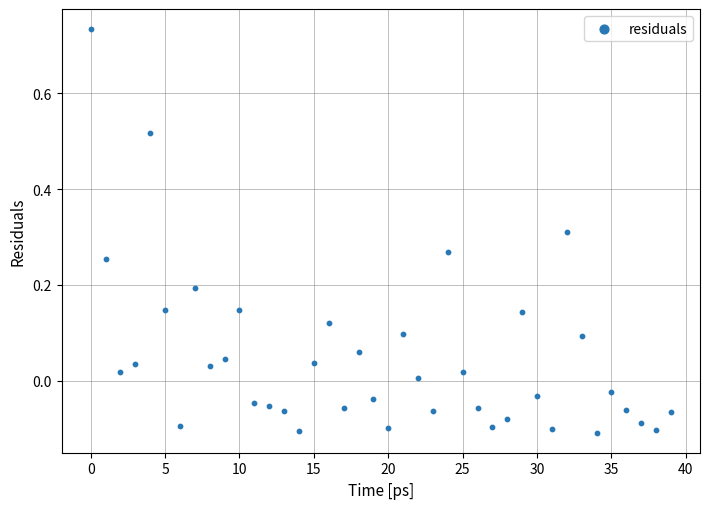

What is the range of Y values (max minus min)?

0.8